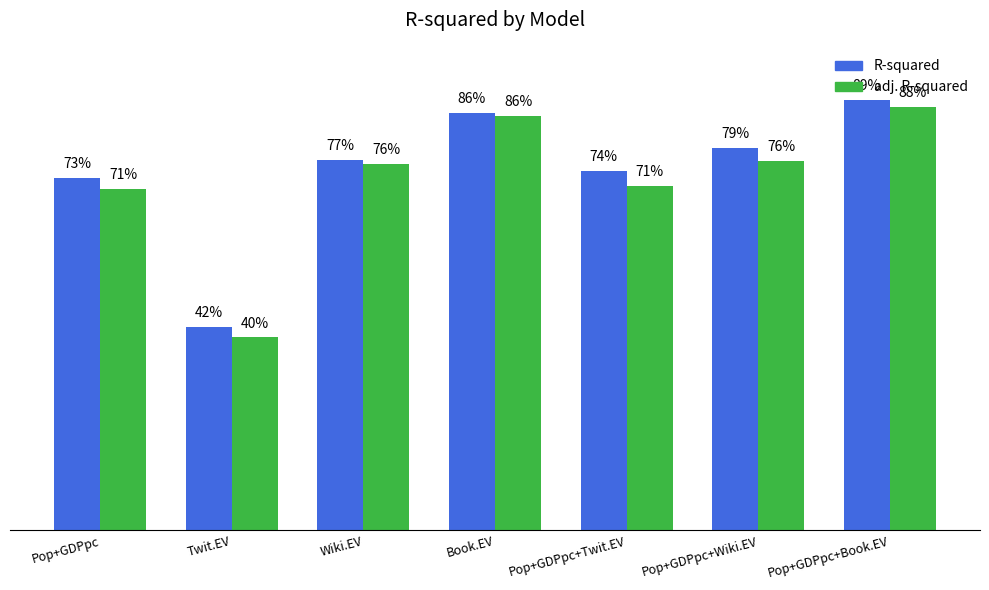

What are all the series names shown in the legend?

R-squared, adj. R-squared